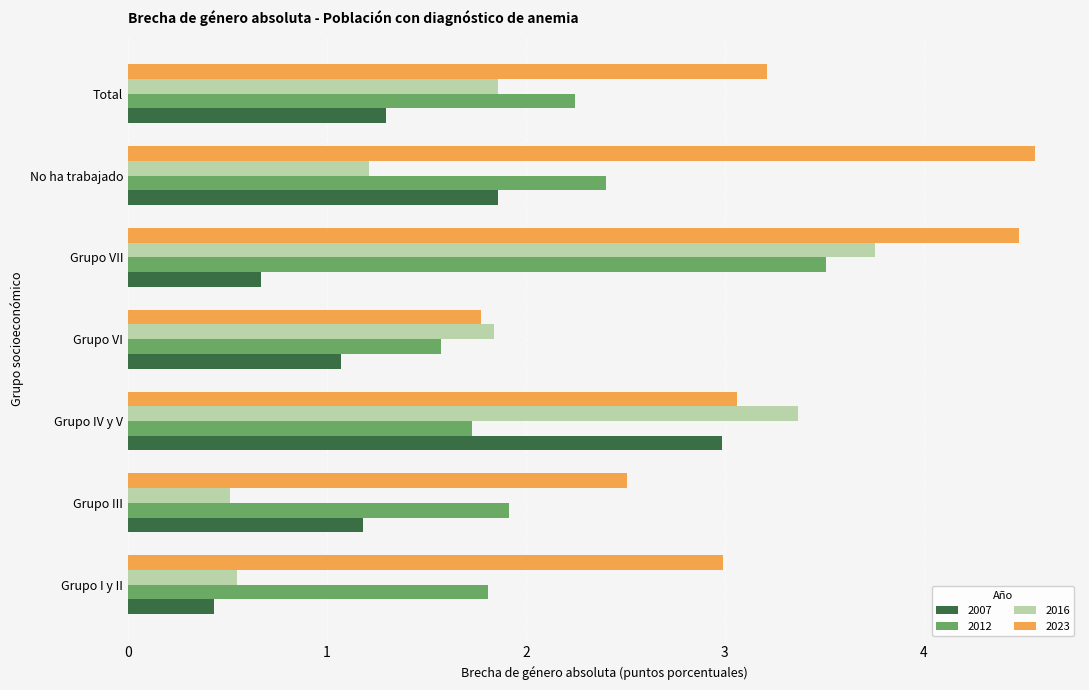

Where is 2023 nearest to the value 3?

Grupo I y II